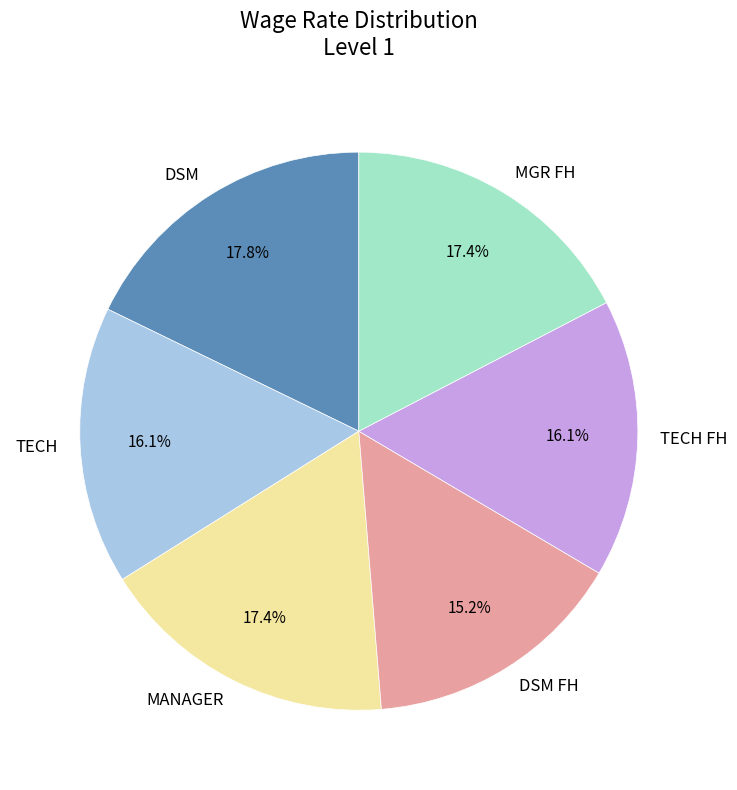

How many slices are in this pie chart?

6